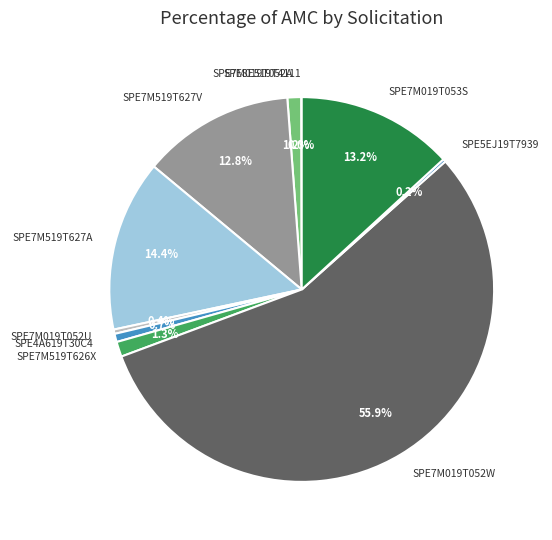

To the nearest percent, what is the average slice percentage?

10%